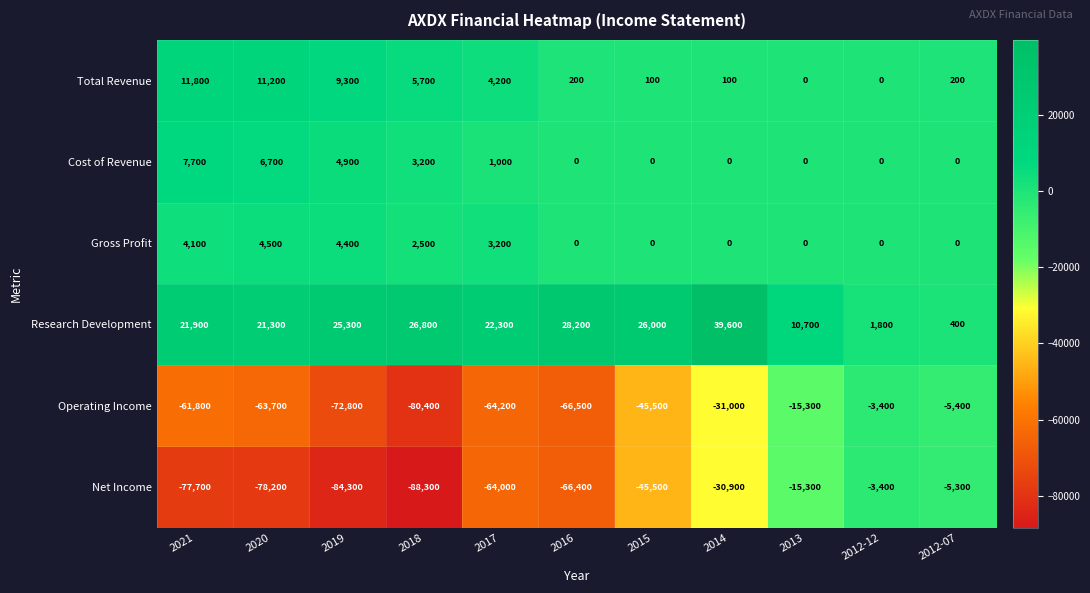

At which category is the sum across all series the highest?

2012-12